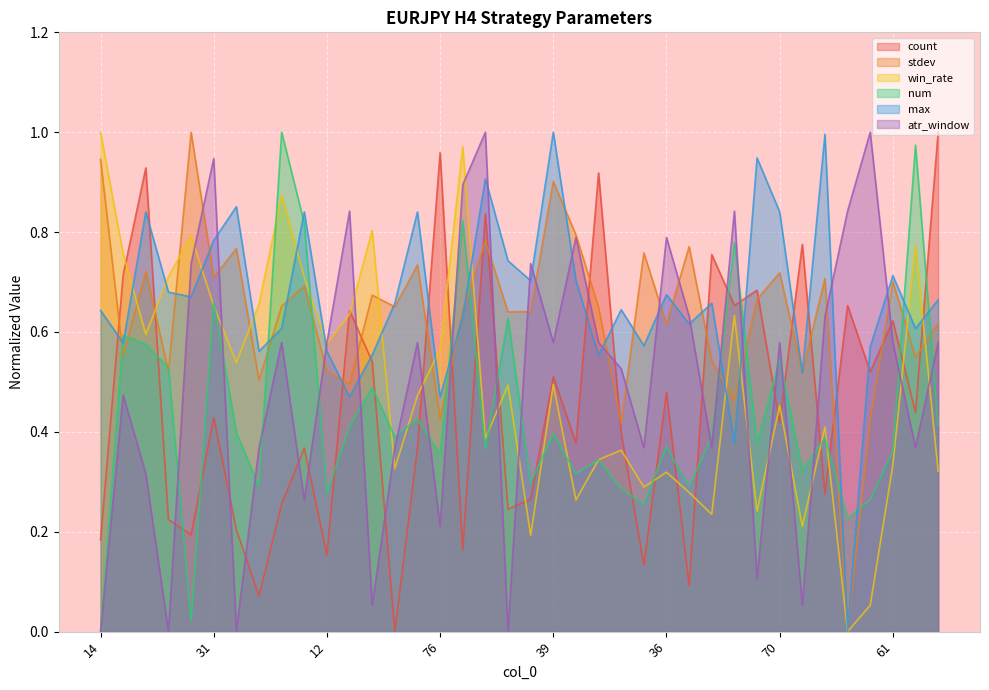

Read the num value at 60.

0.4